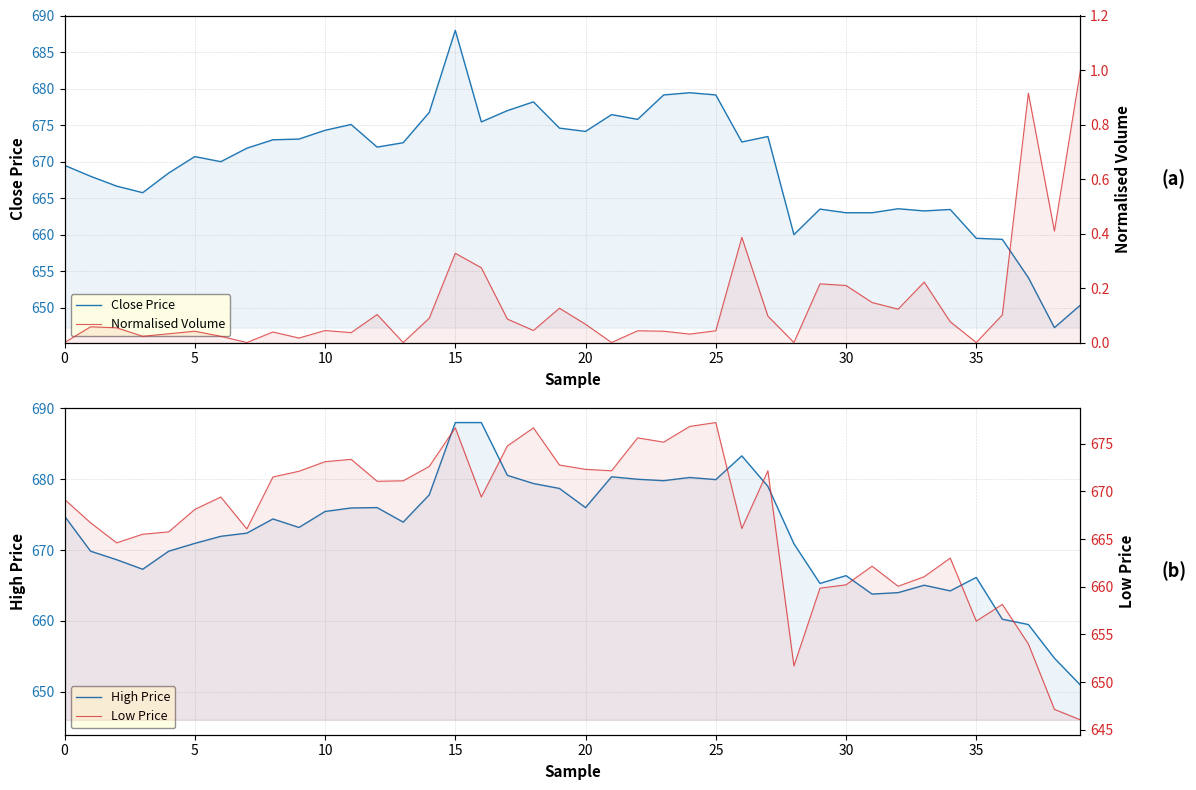

What is the greatest value displayed?

688.0